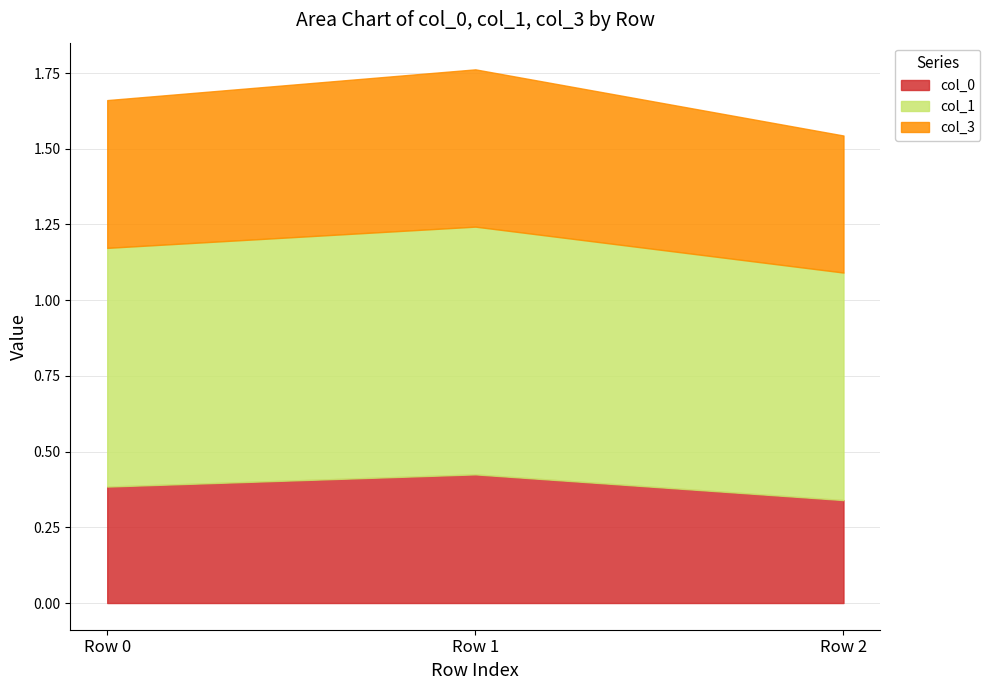

At which label does col_3 reach its peak?

Row 1